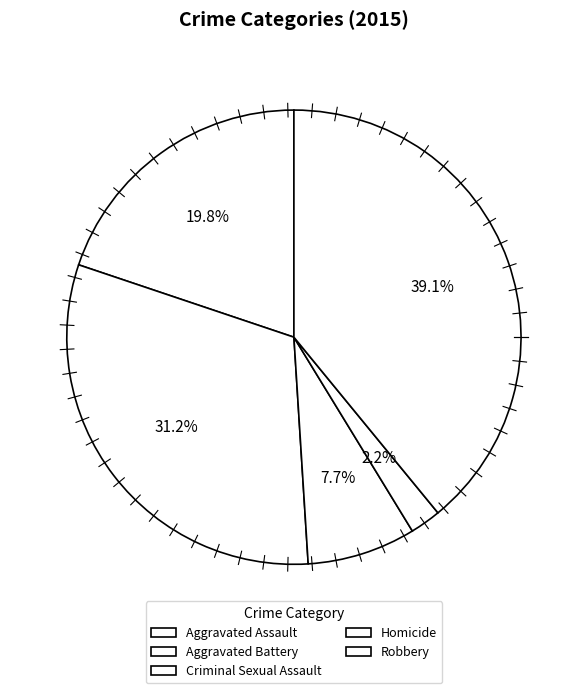

What is the ratio of the value at Criminal Sexual Assault to the value at Aggravated Assault?

0.4